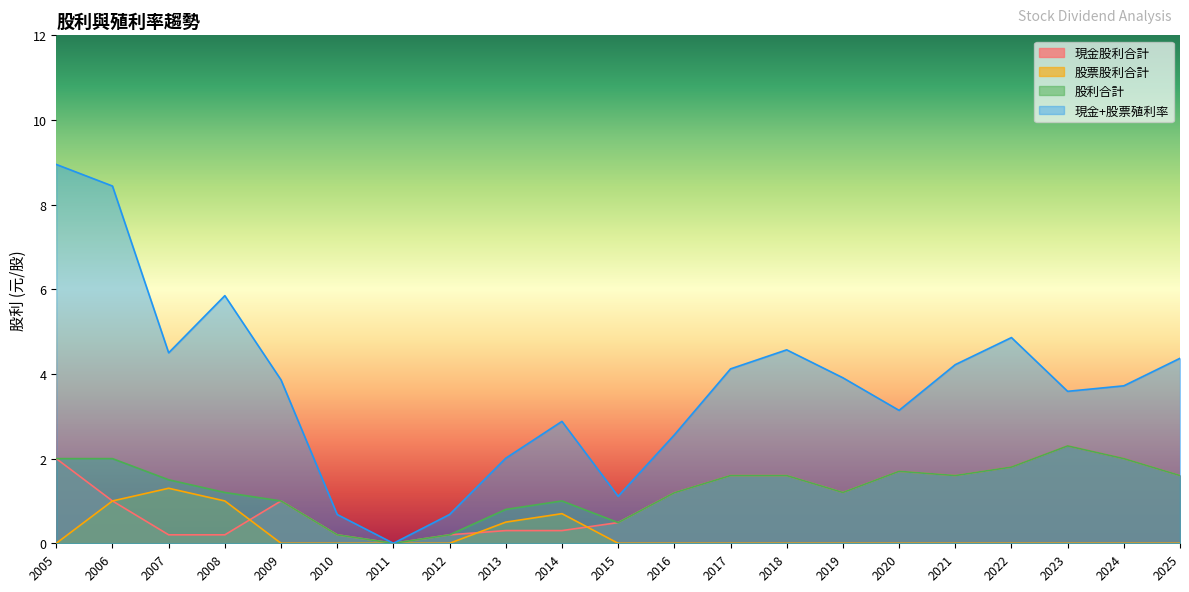

Count the number of categories in the chart.

21